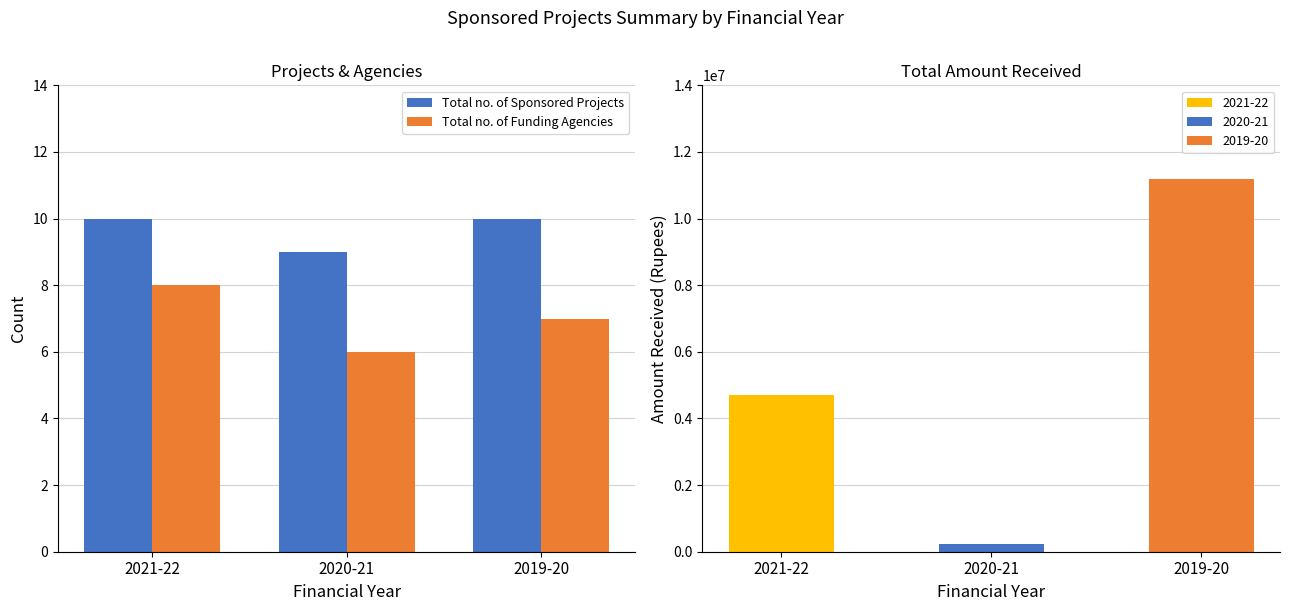

Which series has the widest spread of values?

Total no. of Funding Agencies